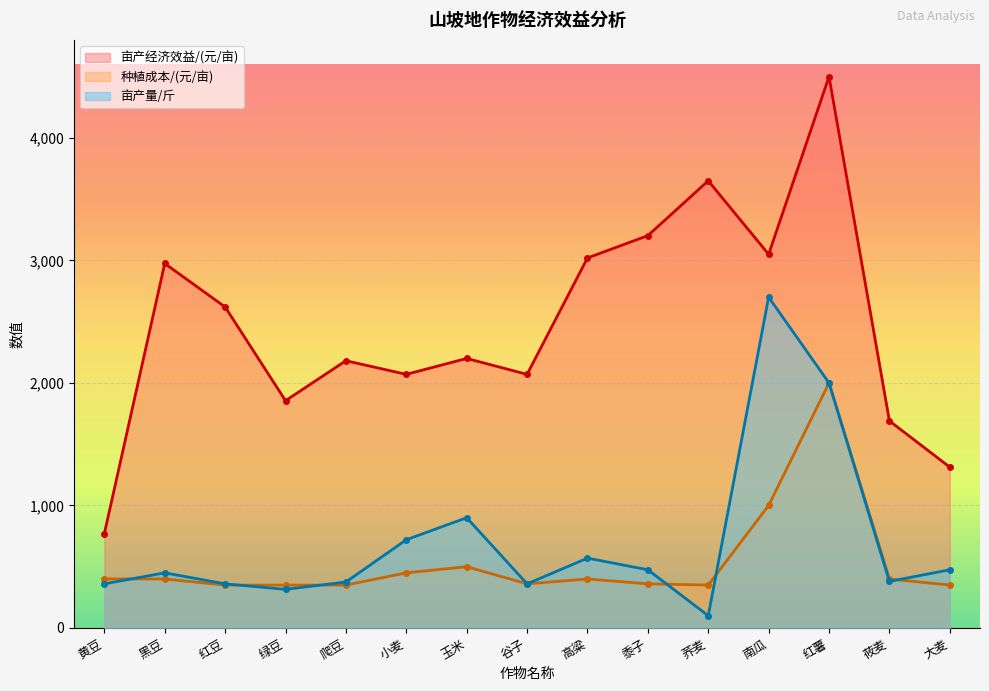

The 亩产经济效益/(元/亩) series shows 4714.5 at 南瓜. True or false?

False